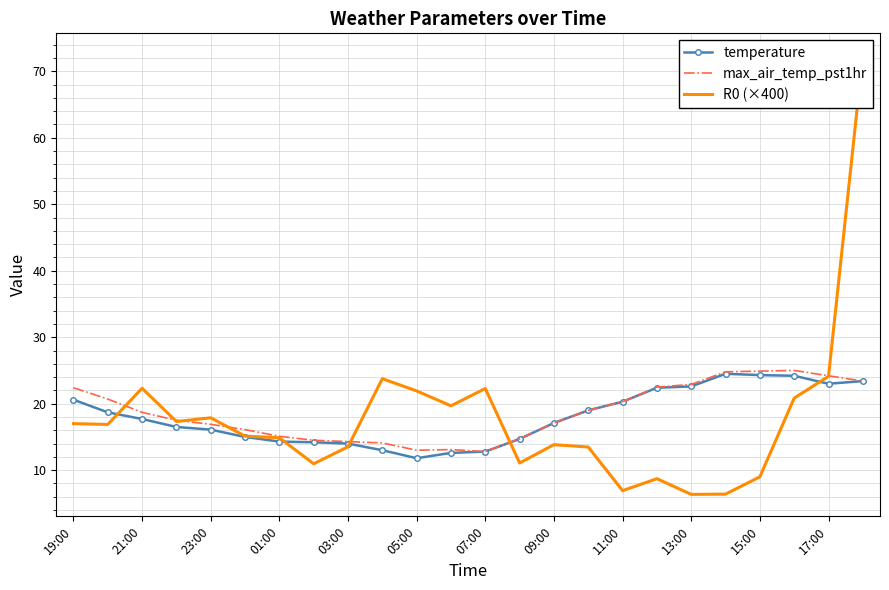

After their last crossing, which series has the higher values: R0 (×400) or max_air_temp_pst1hr?

R0 (×400)